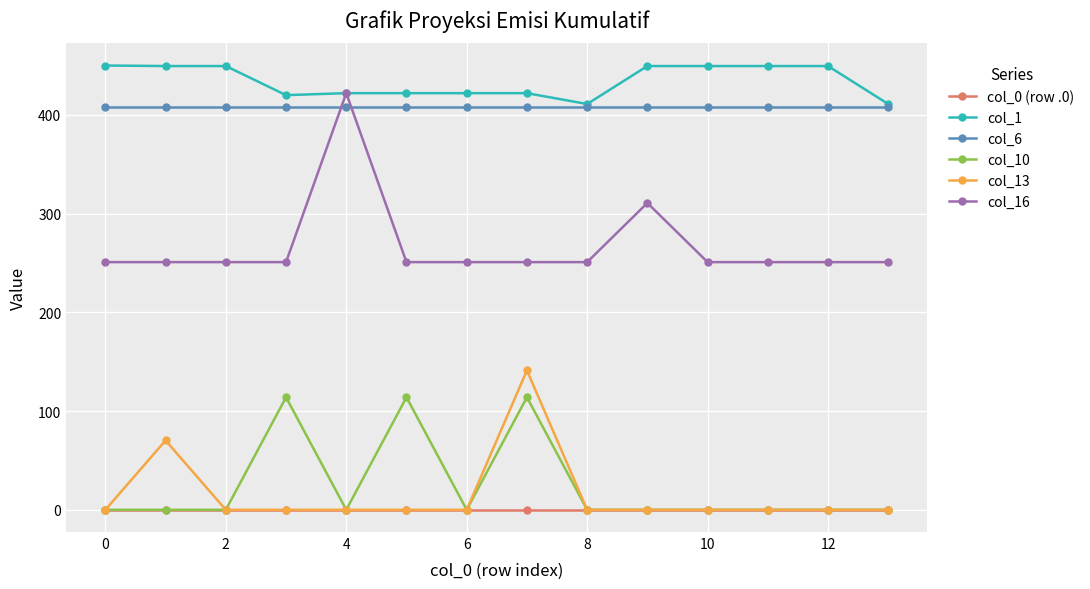

At how many categories does at least one series exceed 383?

14